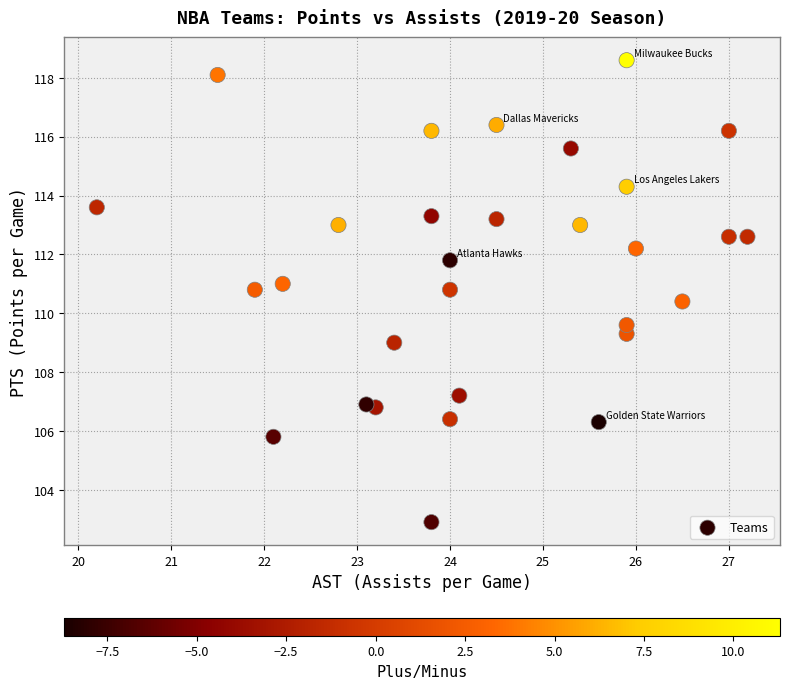

What is the range of X values (max minus min)?

7.0